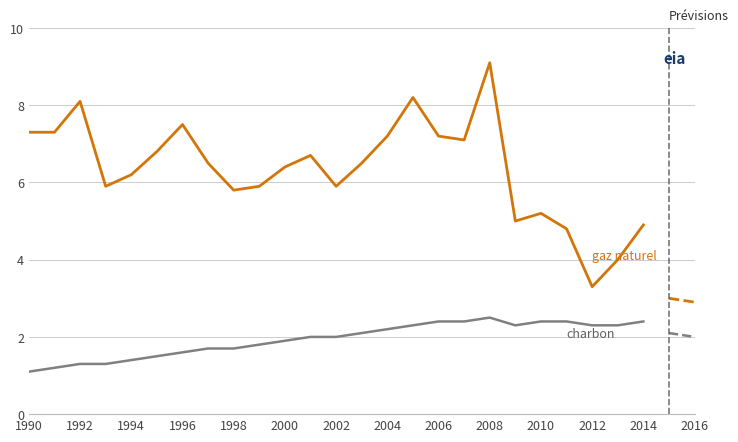

What is the maximum value shown in the chart?

9.1